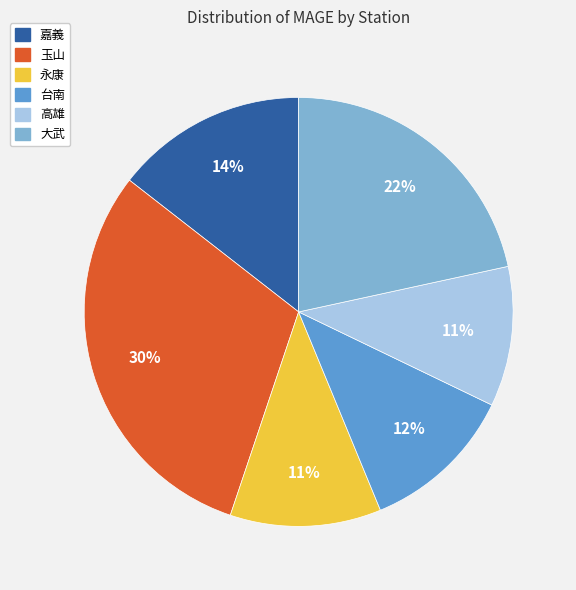

What is the largest slice in the pie chart?

玉山